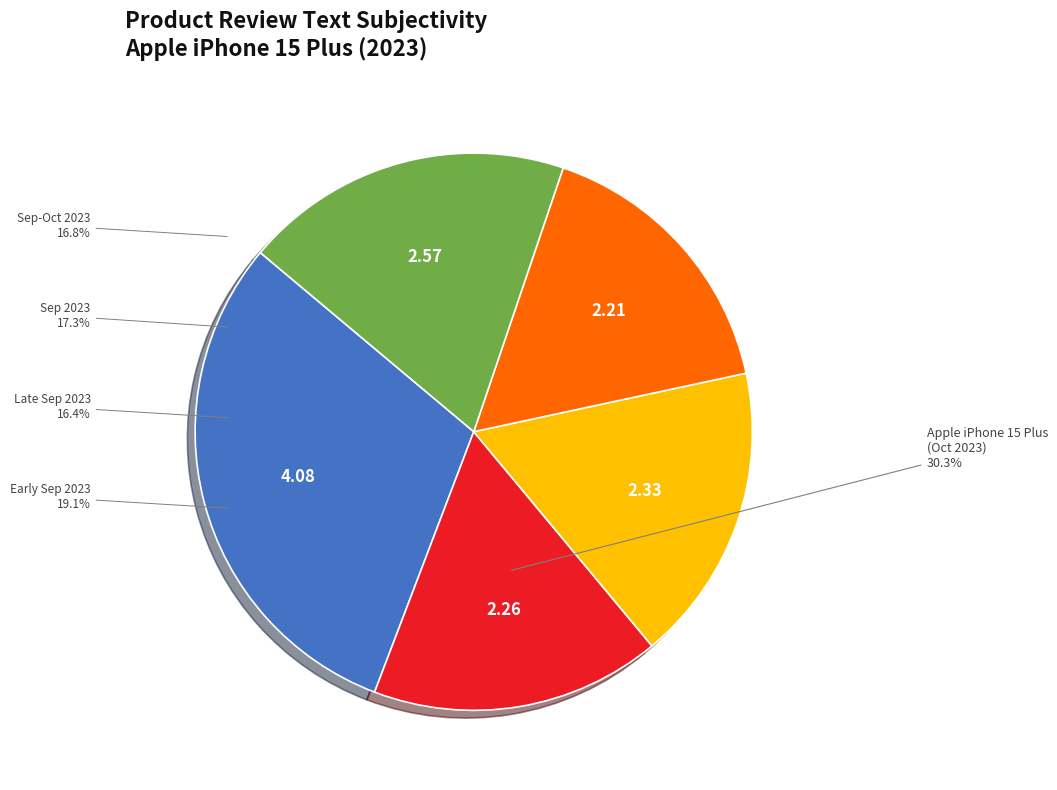

Is there a majority slice in this chart?

No